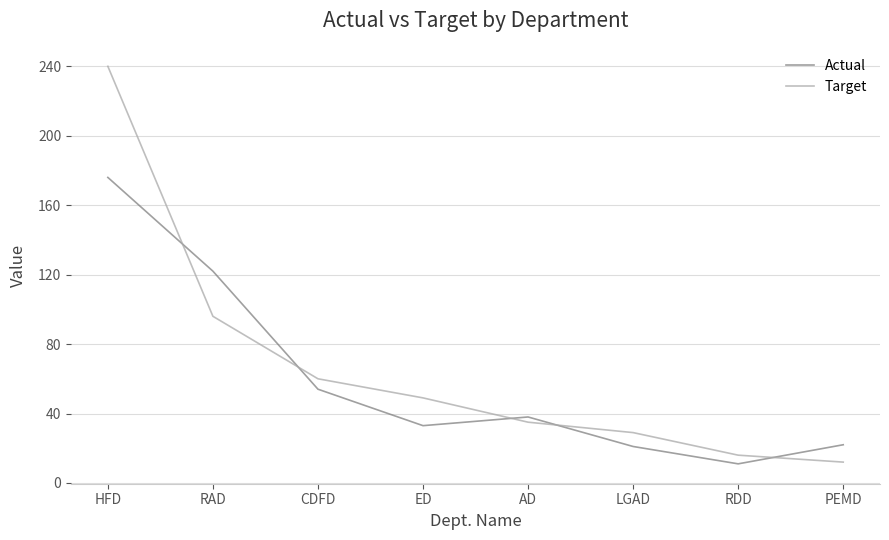

True or false: Target has more than 2 interior local peaks.

False